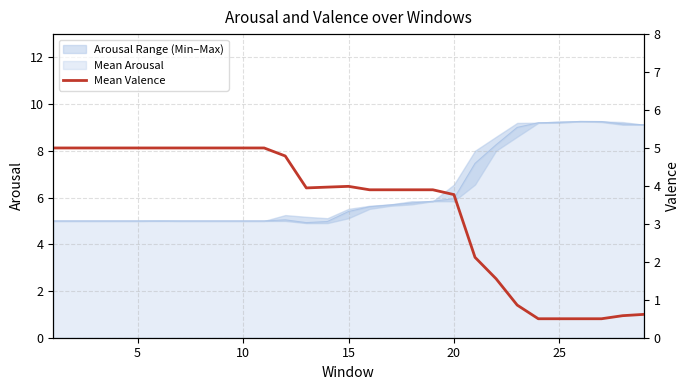

What is the lowest value of the Mean Arousal series?

4.9